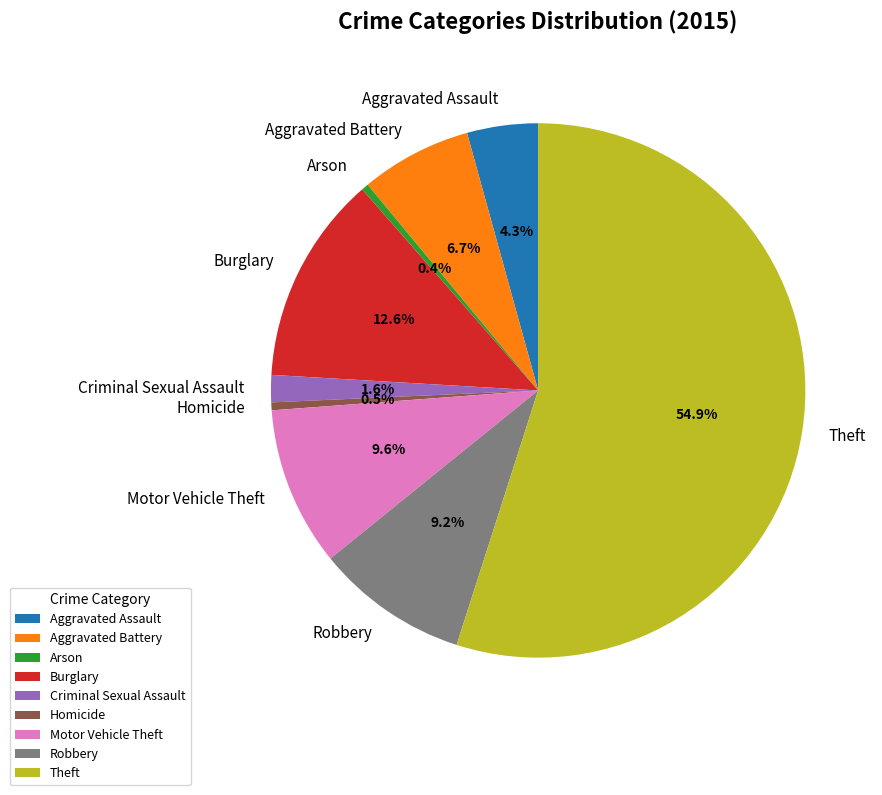

To the nearest percent, what percentage of the pie is Motor Vehicle Theft?

10%